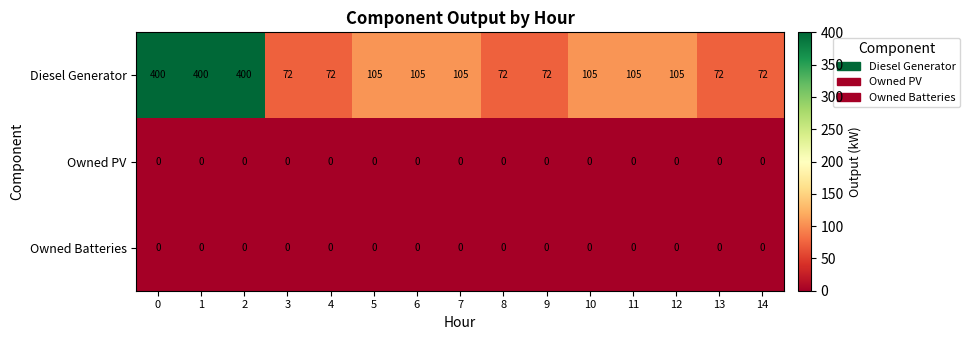

What is the difference between the maximum and second lowest values in the Diesel Generator series?

328